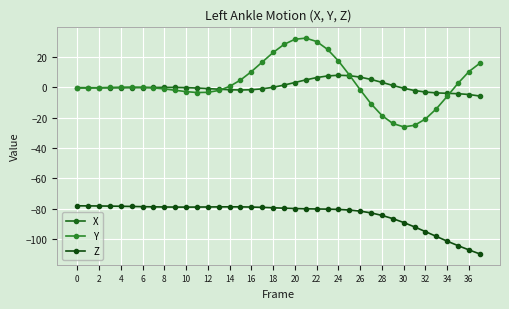

True or false: X and Y intersect in this chart.

True